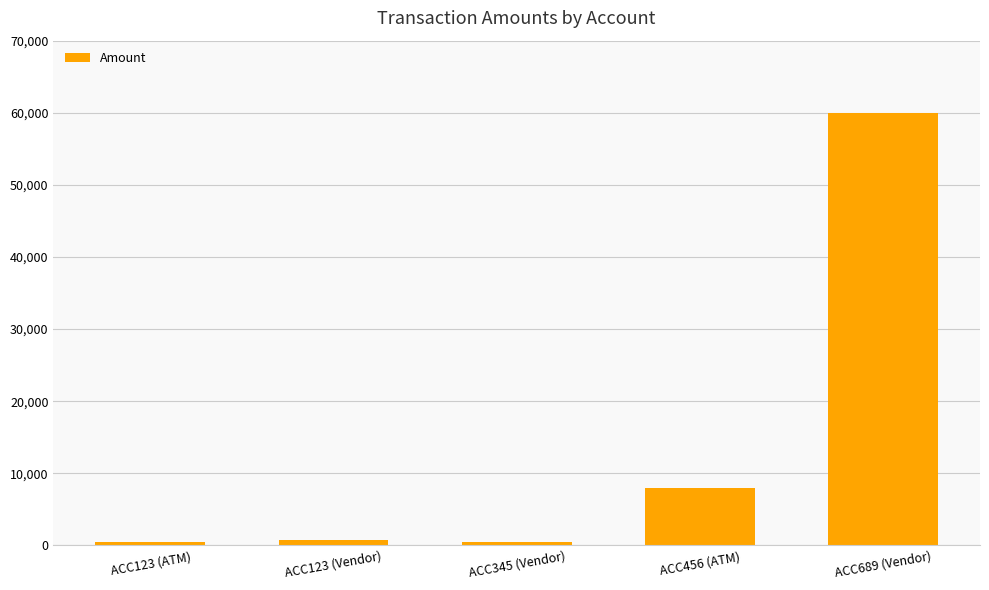

What is the label of the 2nd bar from the left?

ACC123 (Vendor)